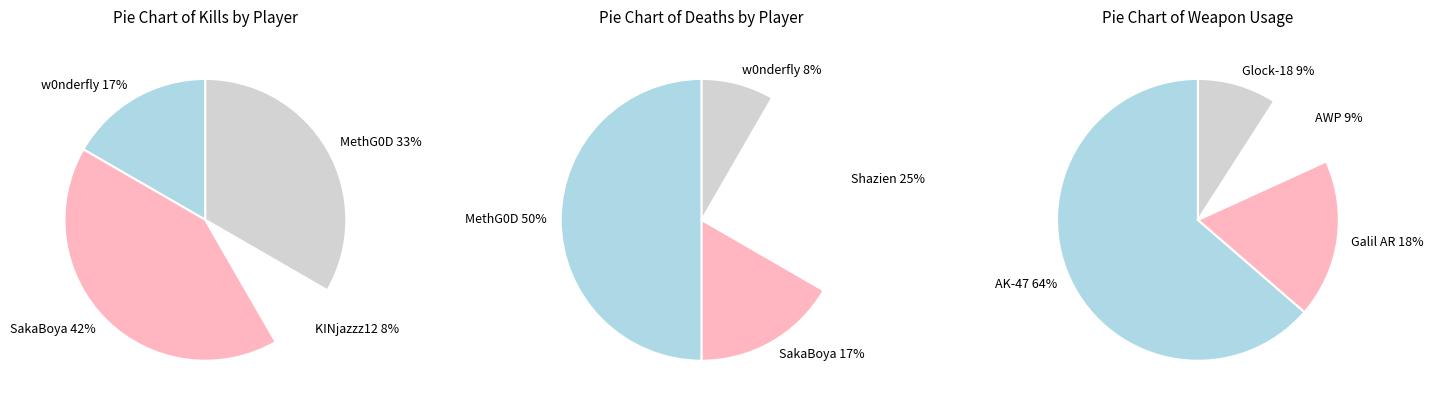

What is the smallest slice in the pie chart?

KINjazzz12